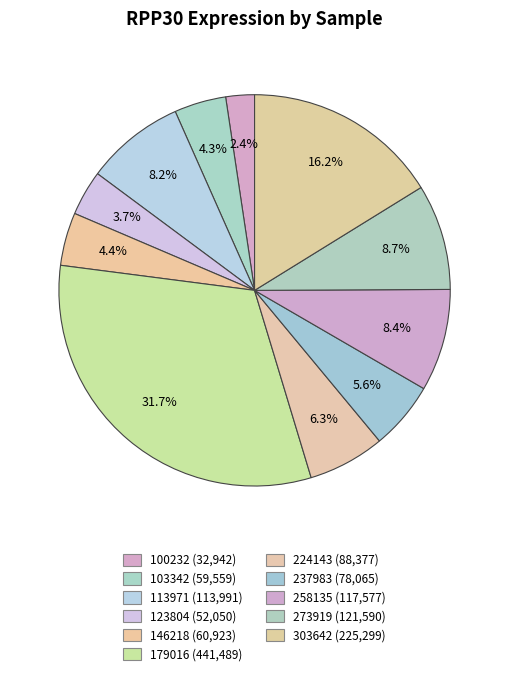

Is the sum of 103342 and 100232 greater than half?

No